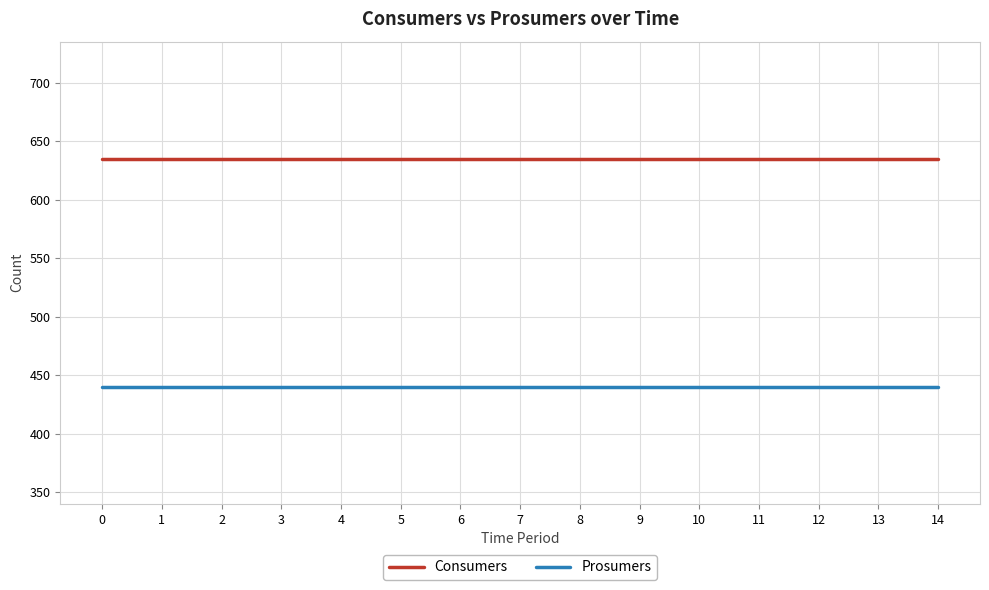

What is the average value of the Consumers series?

635